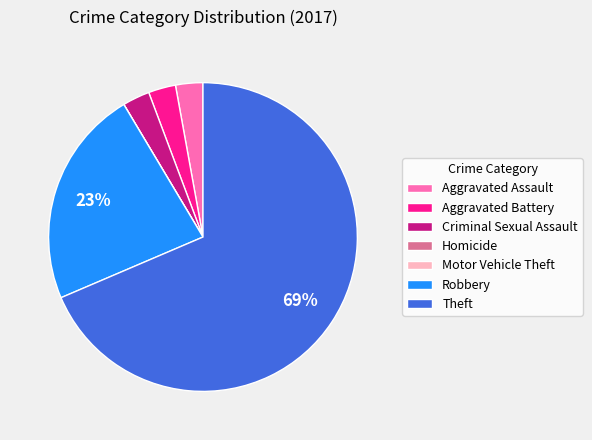

The Criminal Sexual Assault slice represents 13% of the pie. True or false?

False